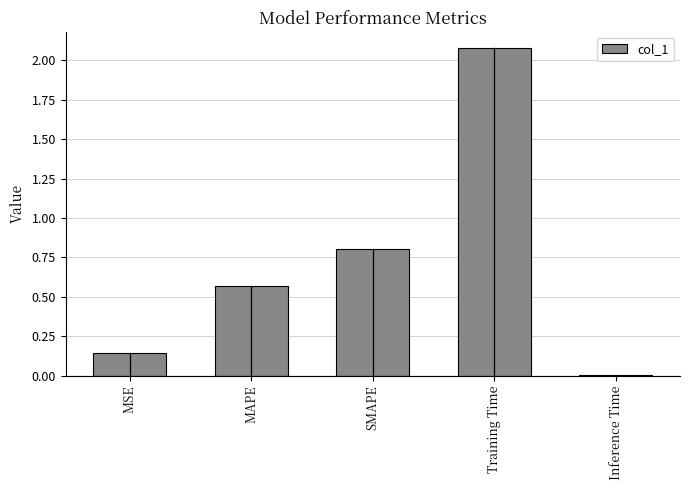

Which label corresponds to the largest value in the chart?

Training Time